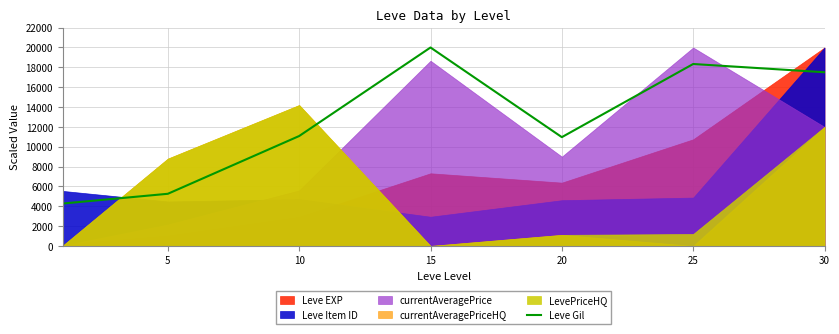

The value of Leve Gil at 20 is 7127.9. True or false?

False